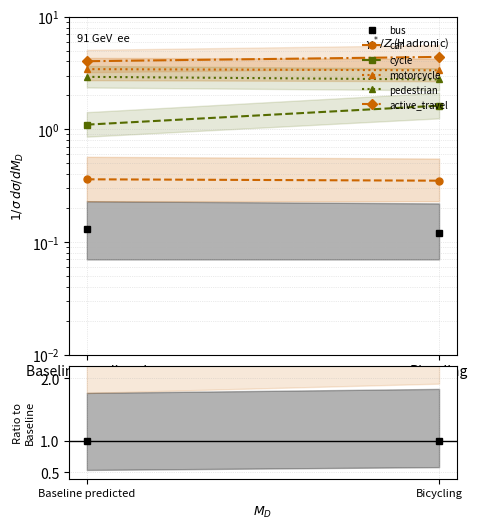

Rank the series at Baseline predicted from lowest to highest value.

bus, car, cycle, pedestrian, motorcycle, active_travel